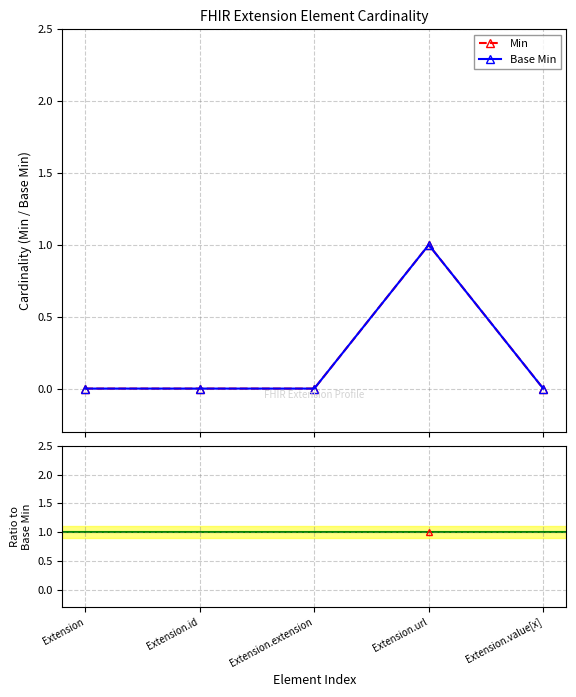

How many interior local peaks does the Base Min series have?

1